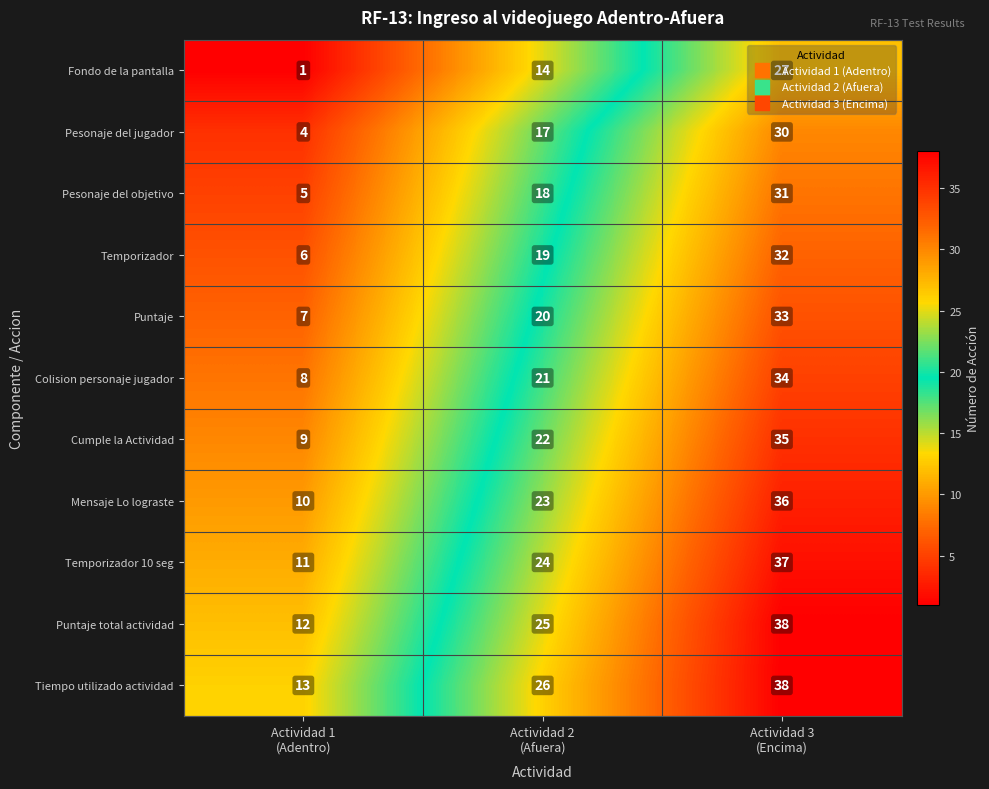

What is the highest value of the Tiempo utilizado actividad series?

38